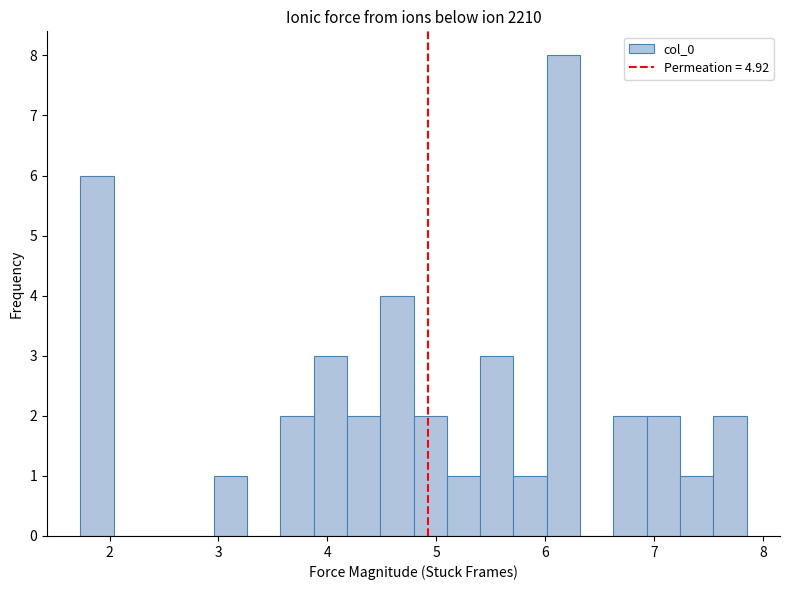

Read against the x-axis, roughly where is the centre of the tallest bar?

6.2